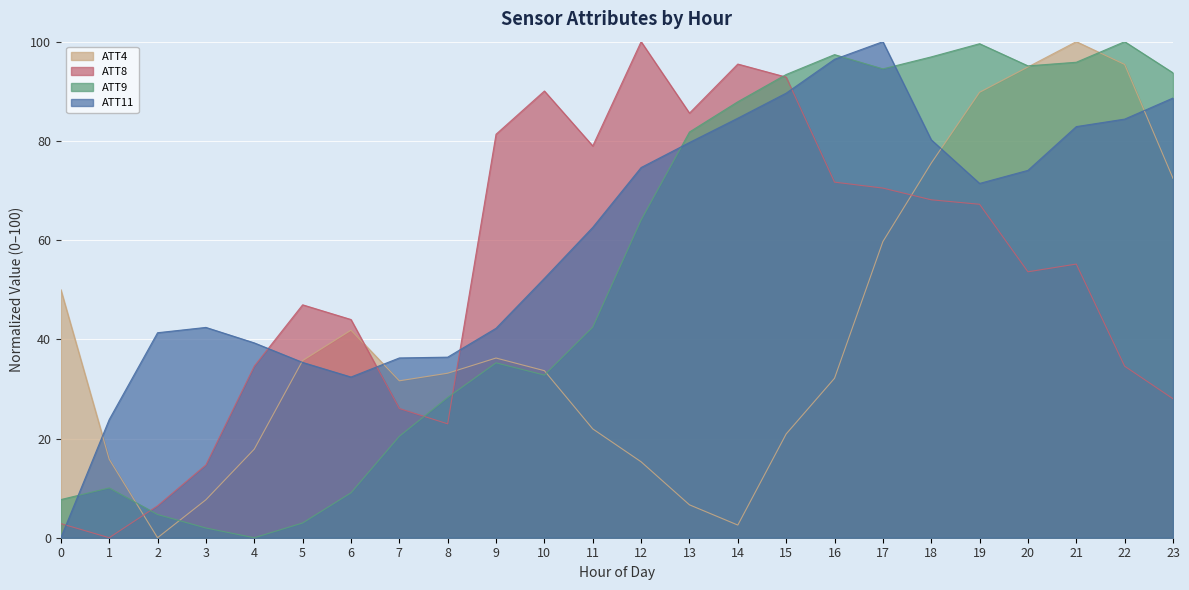

At 3, list the series in order from largest to smallest.

ATT11, ATT8, ATT4, ATT9